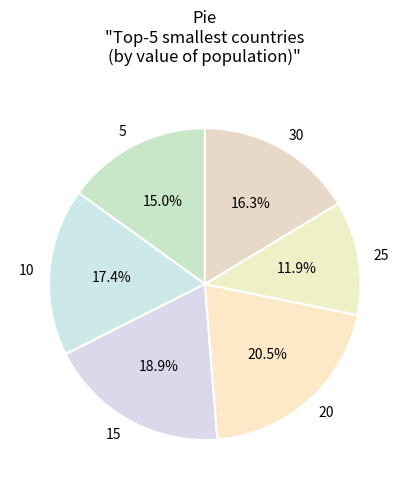

True or false: 20 accounts for 35% of the total.

False